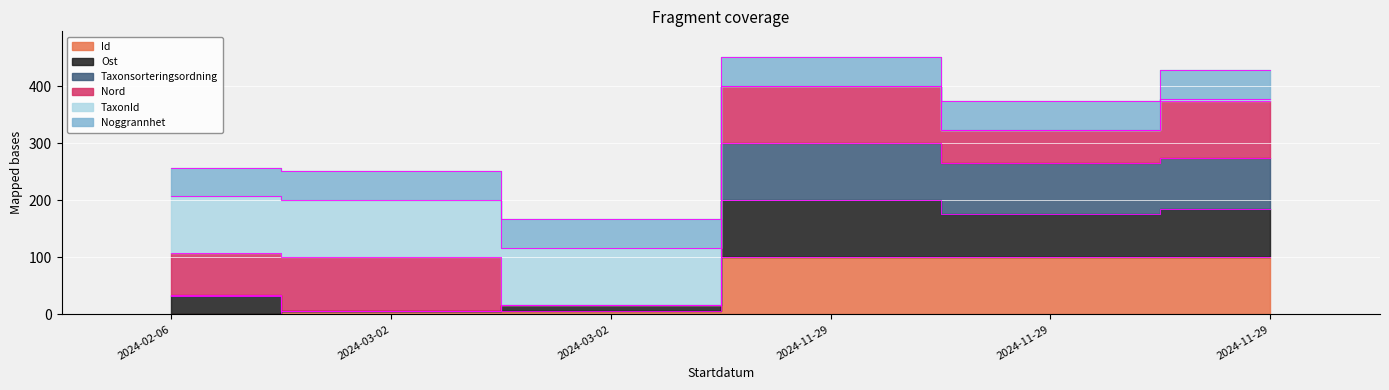

At which category does Taxonsorteringsordning reach its first local valley?

2024-03-02